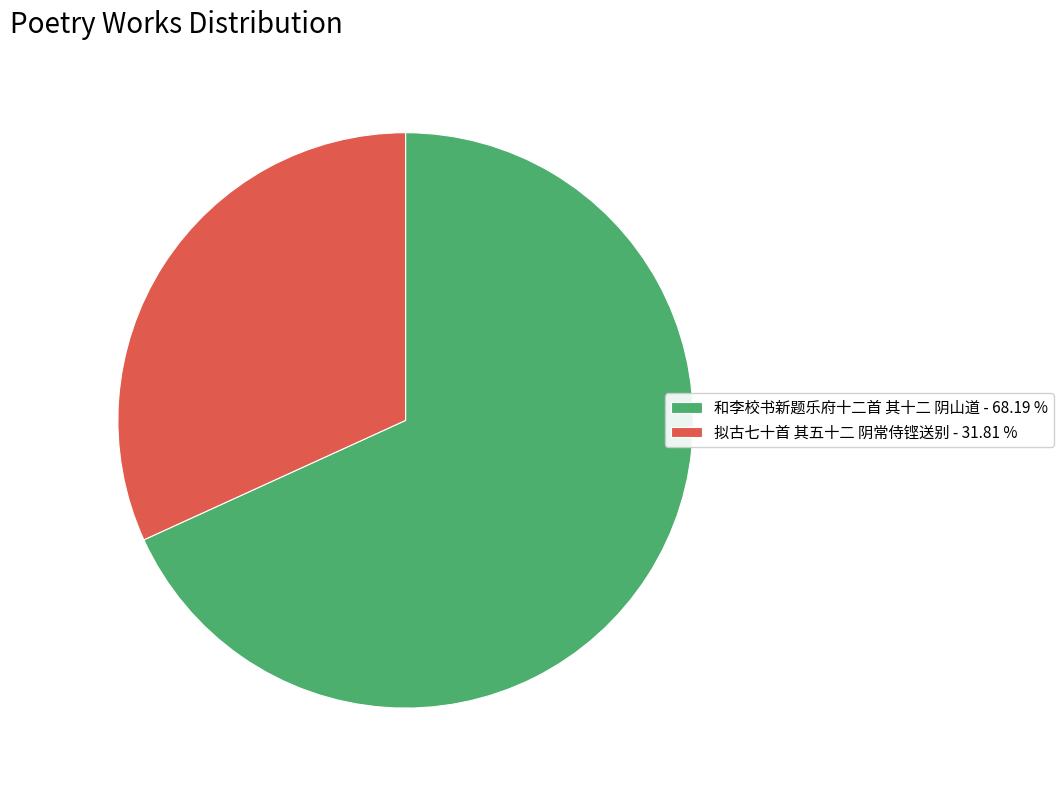

What is the majority slice?

和李校书新题乐府十二首 其十二 阴山道